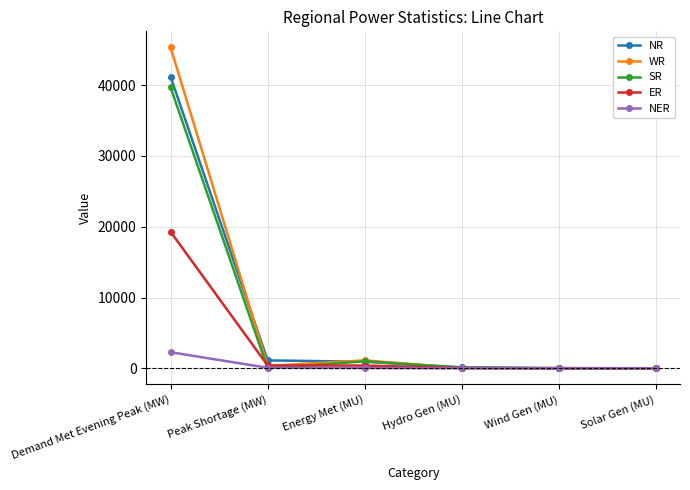

What is the sum of the NR values at Peak Shortage (MW) and Demand Met Evening Peak (MW)?

42326.0